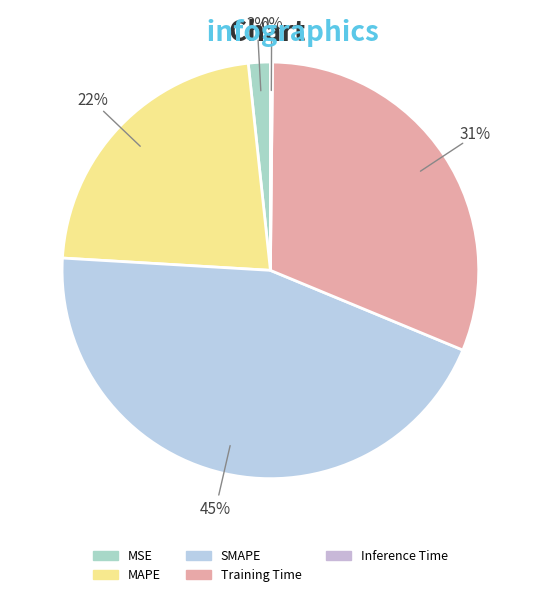

True or false: MAPE accounts for 36% of the total.

False